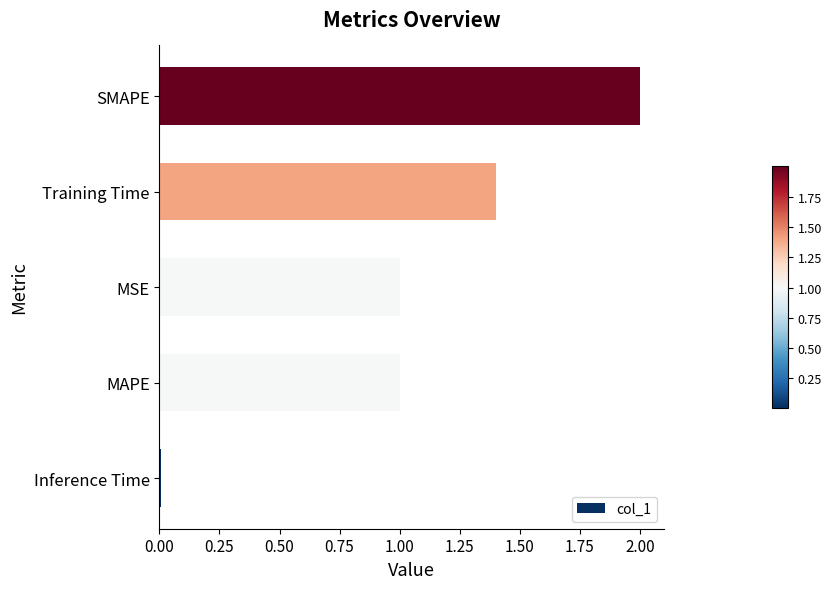

At which category does the chart reach its minimum across all series?

Inference Time